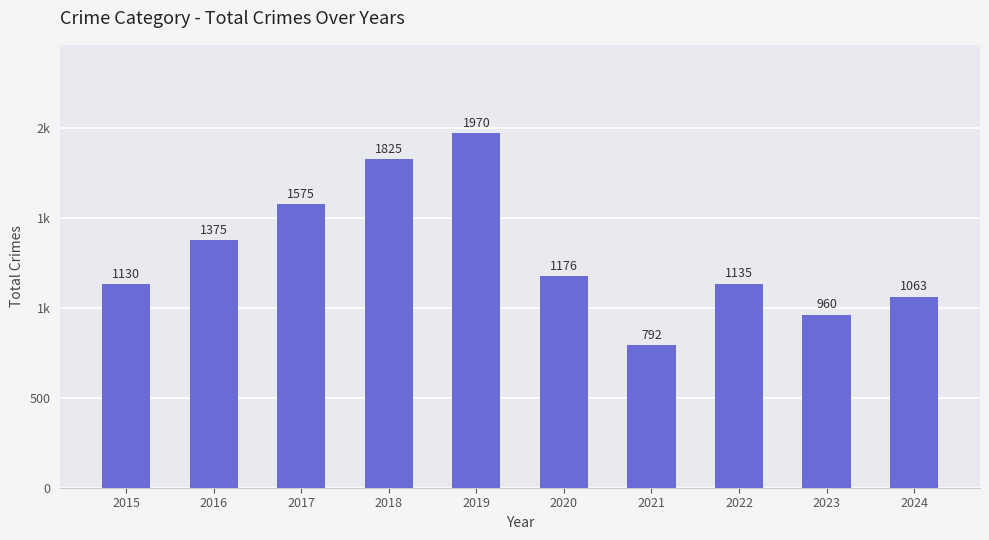

The value at 2021 is 792. True or false?

True